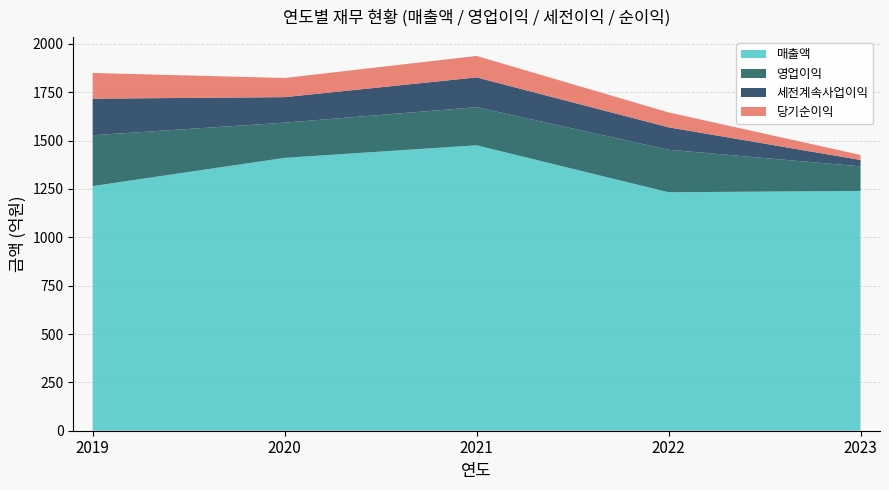

Reading left to right, what are all the values shown in this chart?

매출액: 1265	1411	1476	1233	1240
영업이익: 263	182	197	220	127
세전계속사업이익: 189	132	154	116	33
당기순이익: 133	99	111	77	26